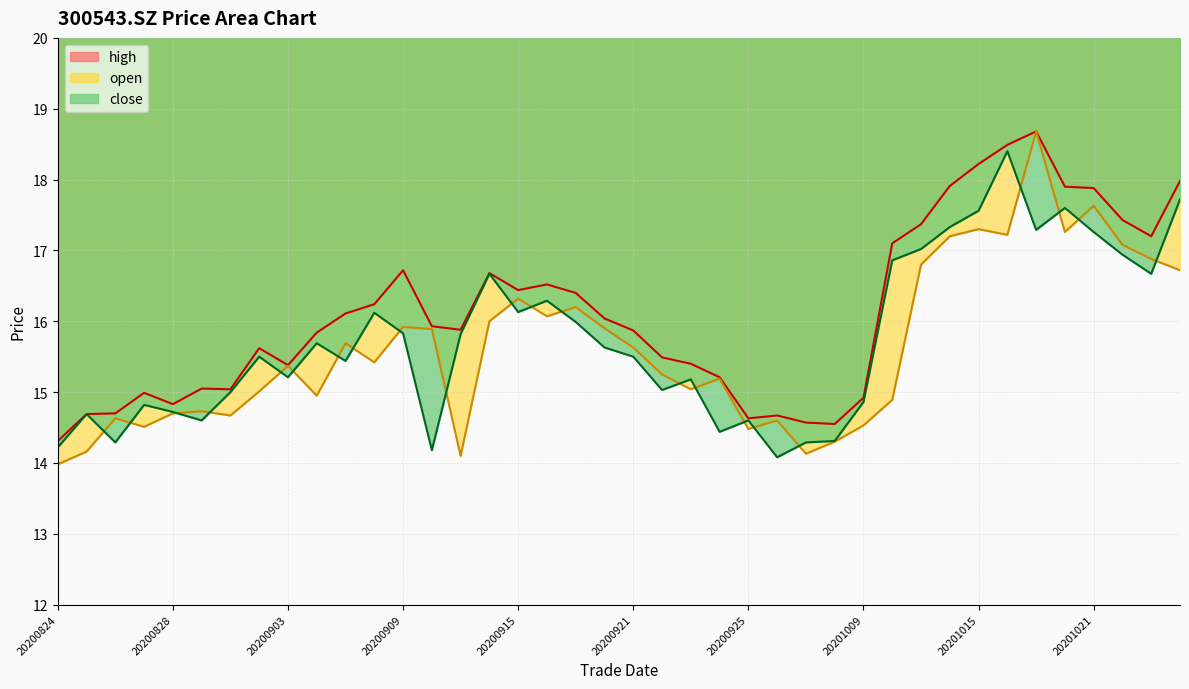

The close series shows 8.6 at 20200901. True or false?

False